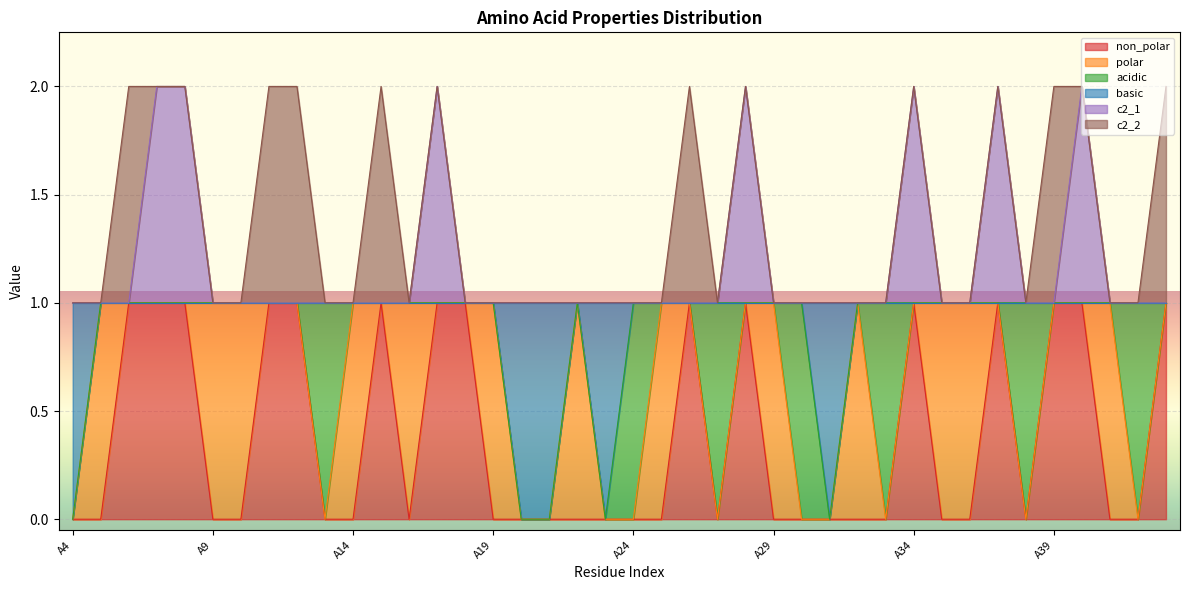

Which series changed the most between A10 and A21?

basic